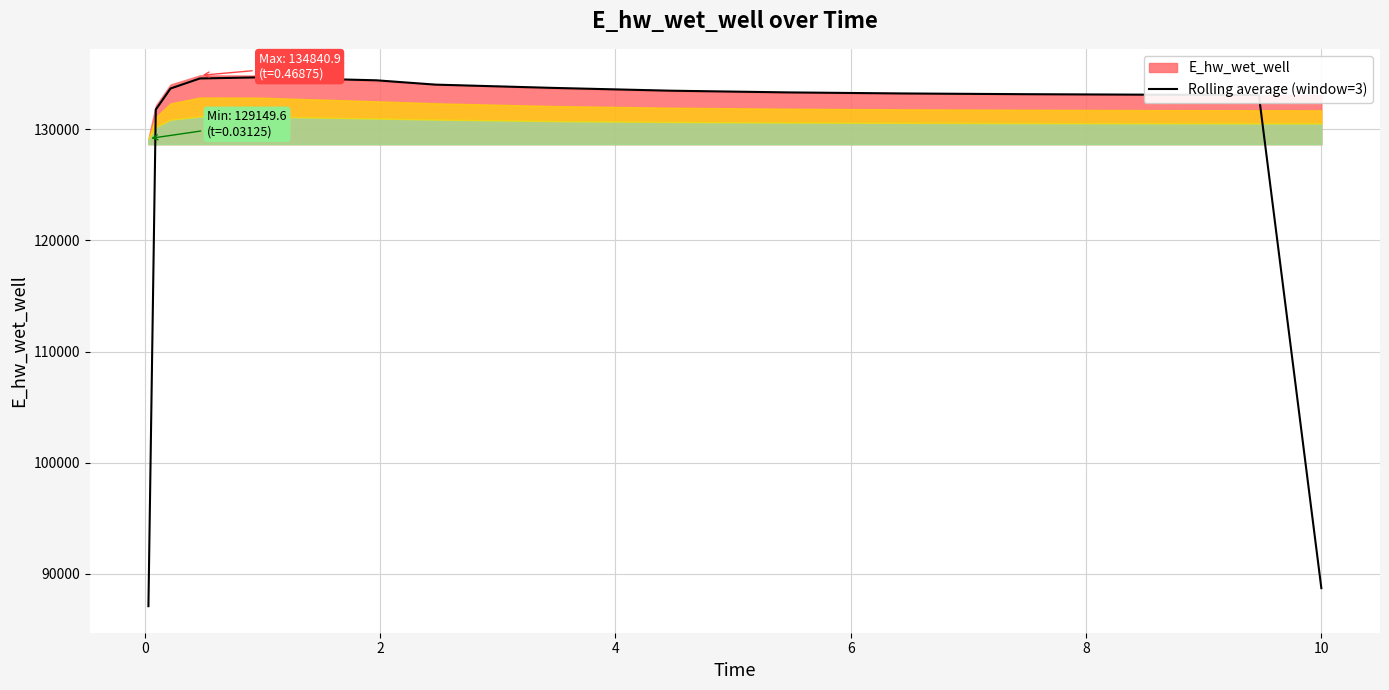

What is the highest value of the Rolling average (window=3) series?

134661.9